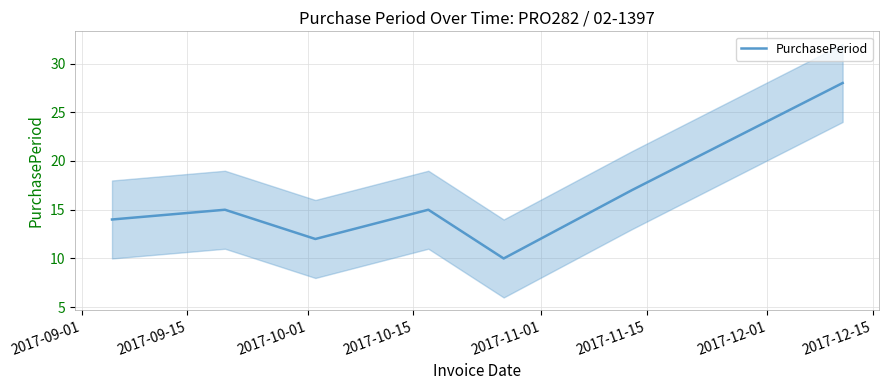

At which category does the data reach its first local valley?

2017-10-01